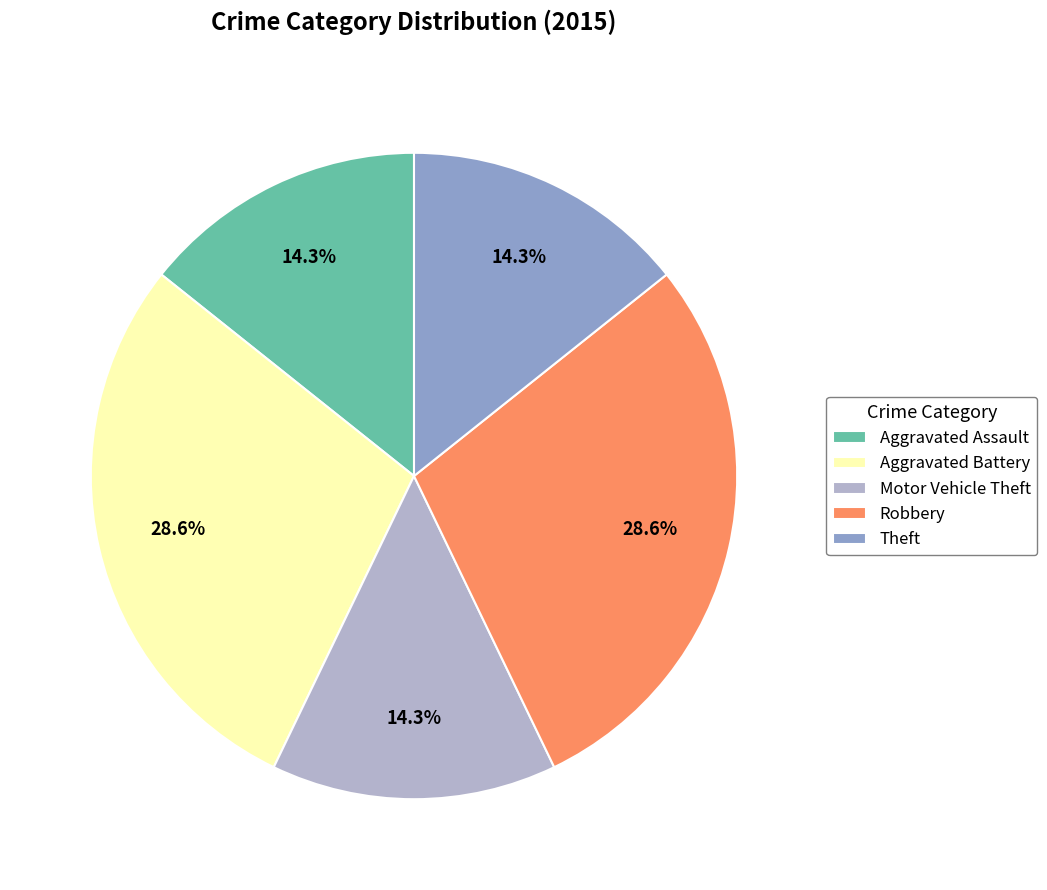

Which has a higher value, Motor Vehicle Theft or Robbery?

Robbery